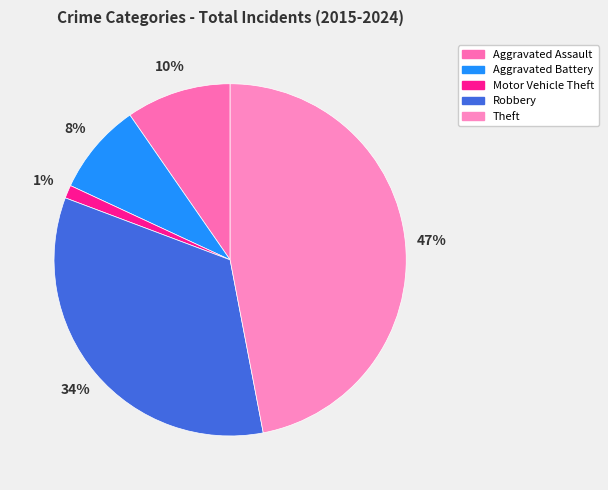

Does Robbery represent more than half of the total?

No